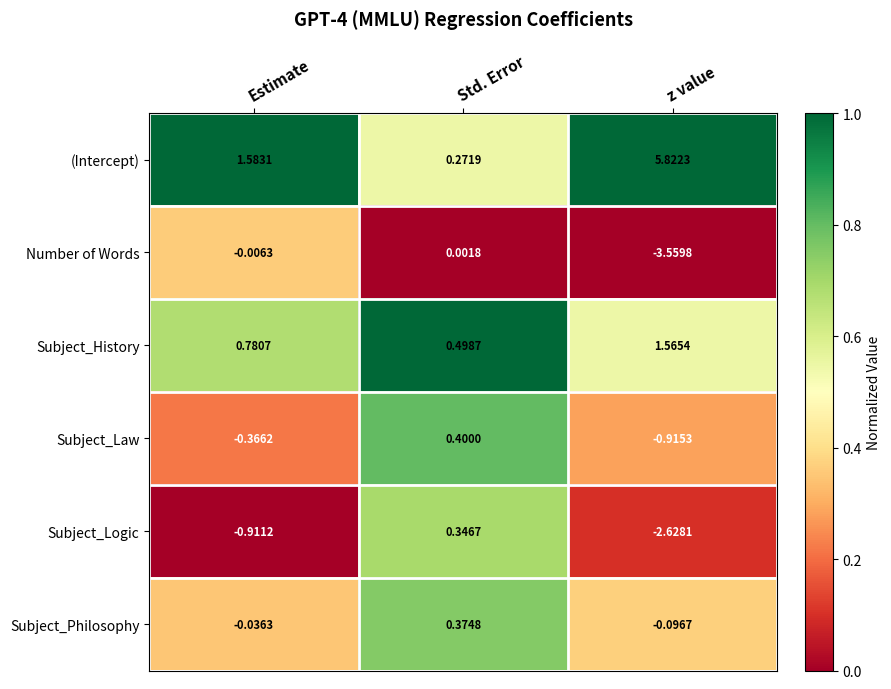

Is the value of Subject_Logic at Std. Error greater than the value of Subject_Philosophy at Estimate?

Yes